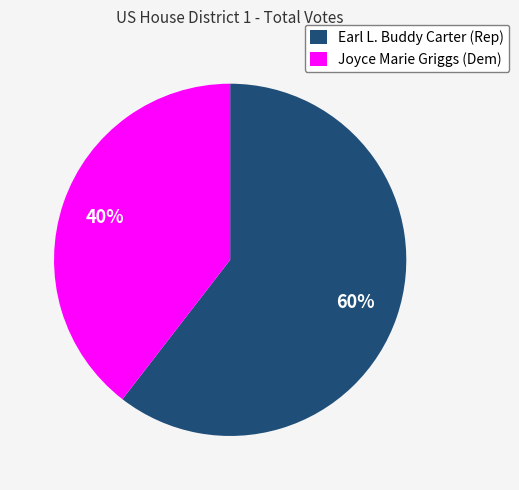

Combined, do Joyce Marie Griggs (Dem) and Earl L. Buddy Carter (Rep) account for over 50%?

Yes